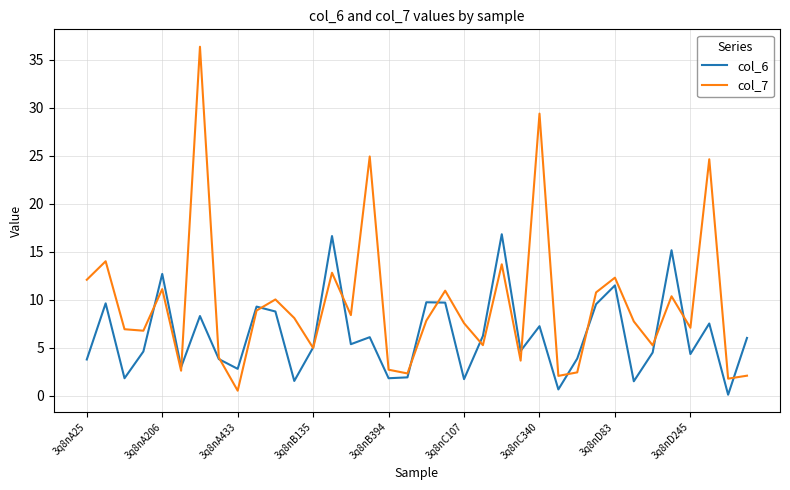

Which series has the largest total across all categories?

col_7